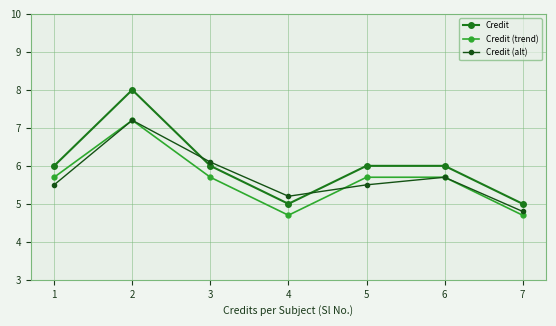

What is the difference between the highest and lowest values at 4?

0.5